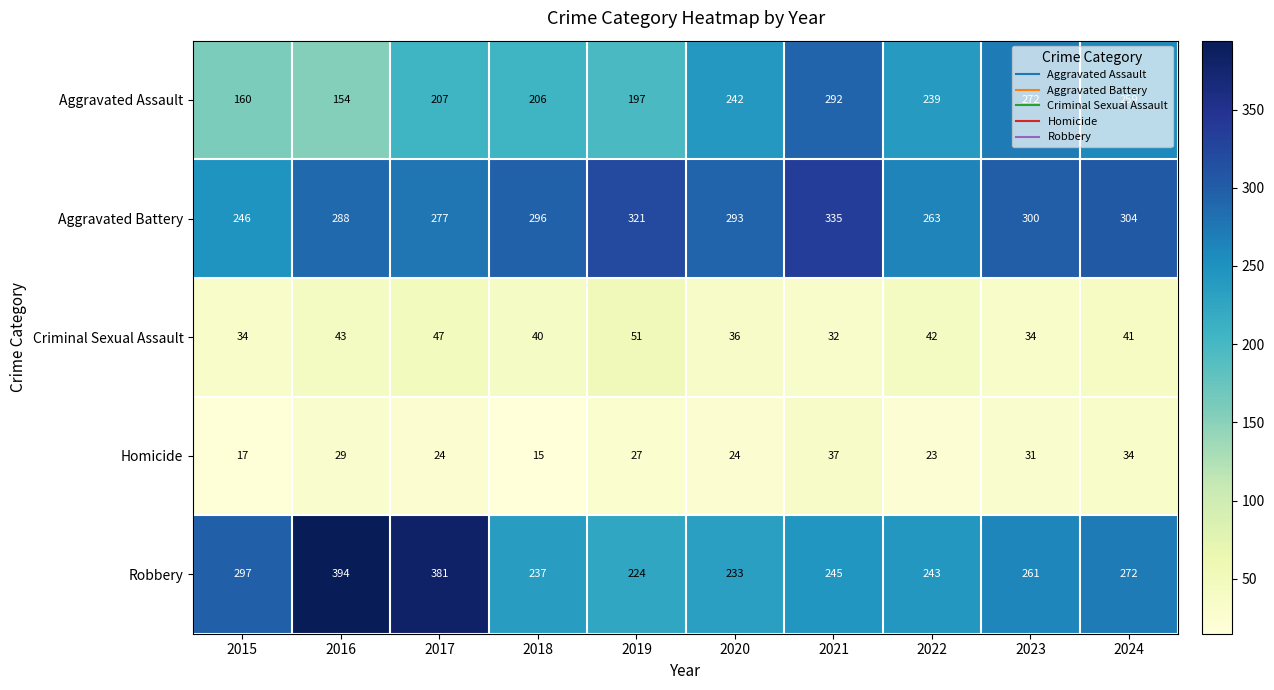

Which category has the highest value across all series?

2016